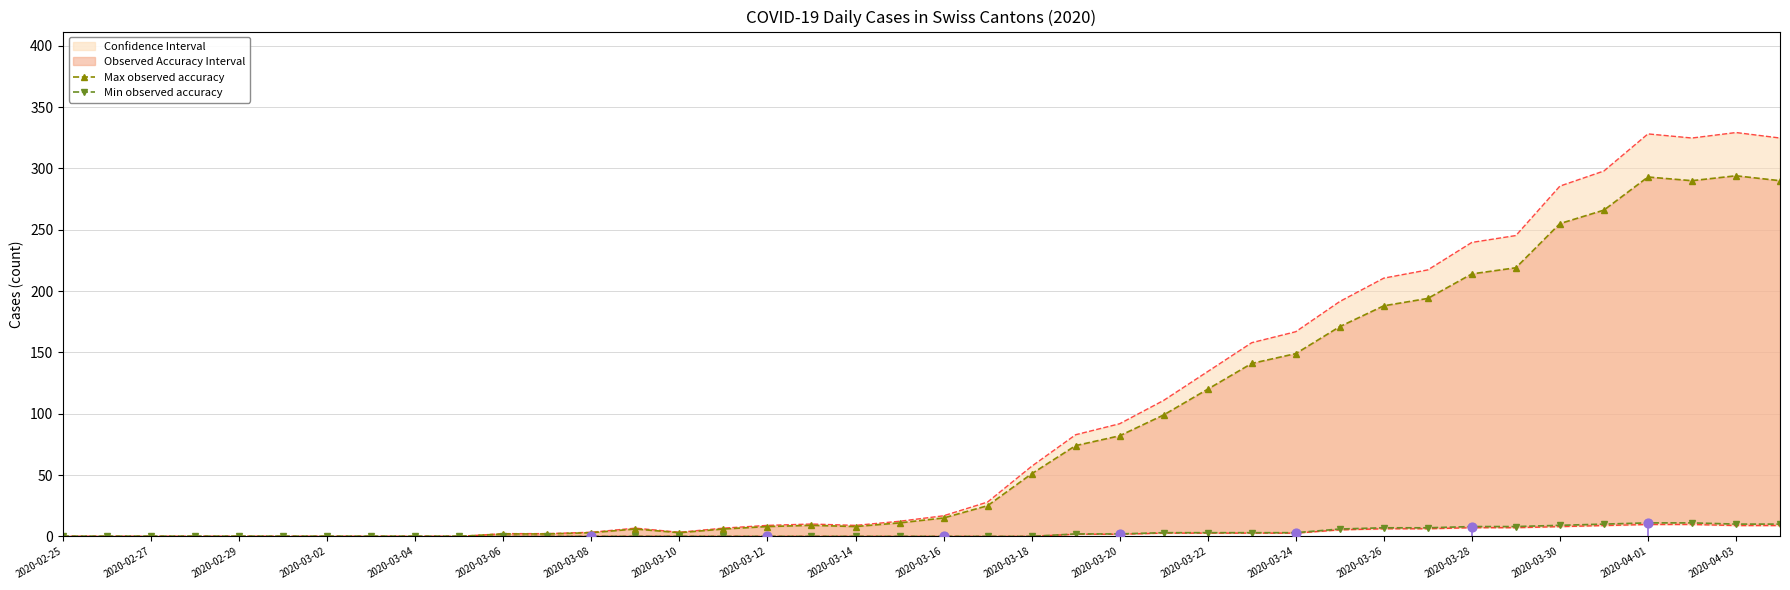

Is the value of Max observed accuracy at 2020-04-03 greater than the value of Min observed accuracy at 2020-03-16?

Yes